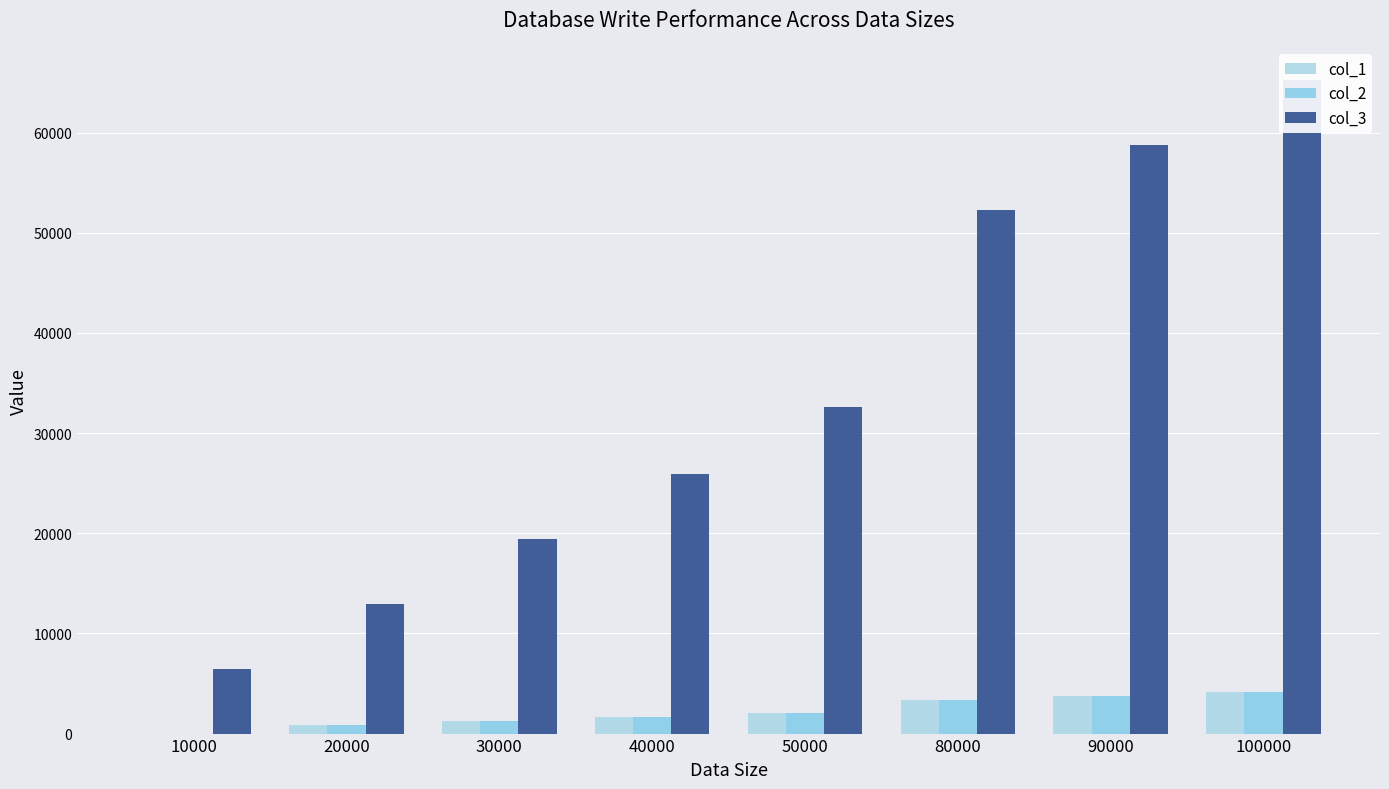

Rank the series by their maximum value, from lowest to highest.

col_1, col_2, col_3